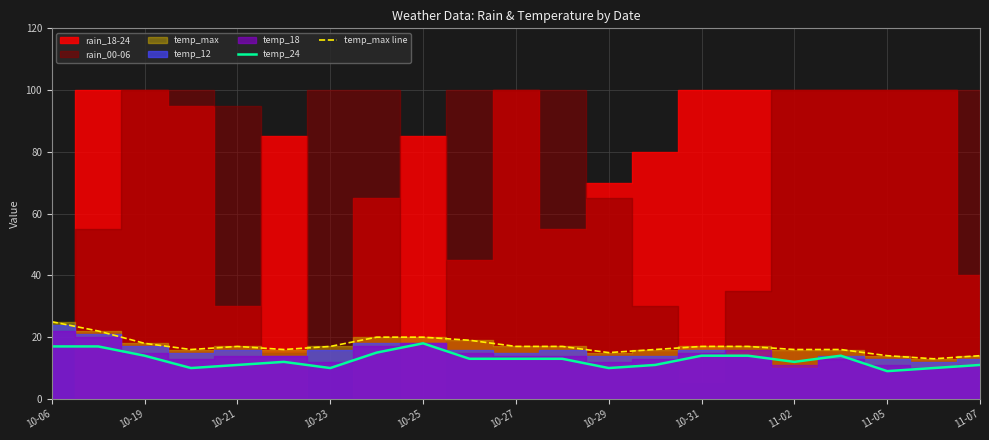

Which category has the highest value in the temp_max line series?

10-06